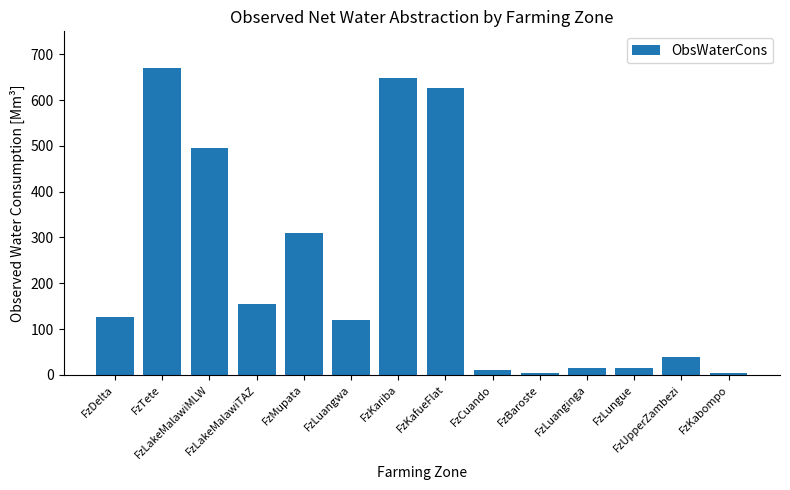

What is the change in value from FzMupata to FzCuando?

-299